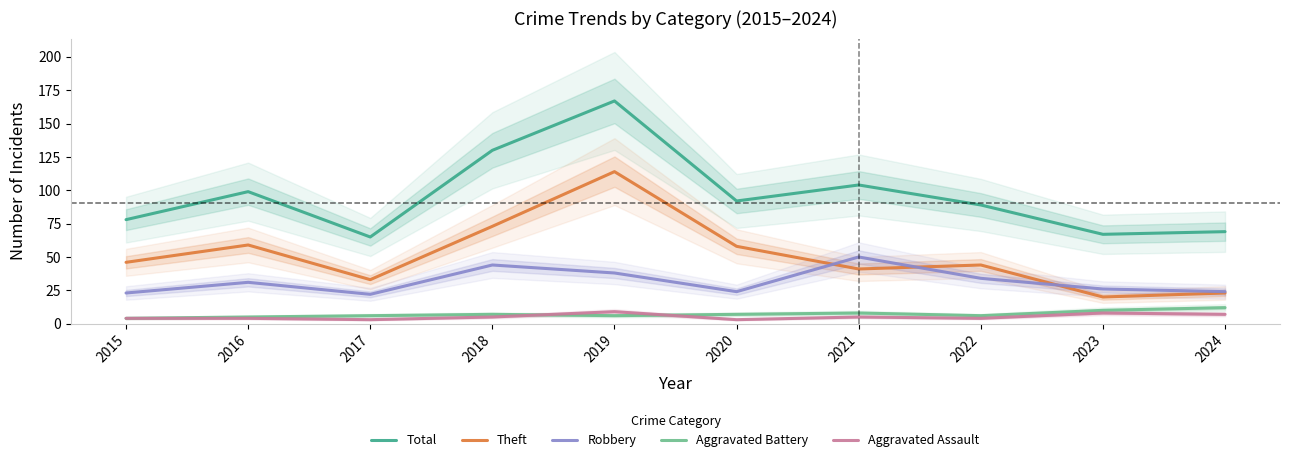

True or false: Aggravated Assault has more than 2 interior local peaks.

True